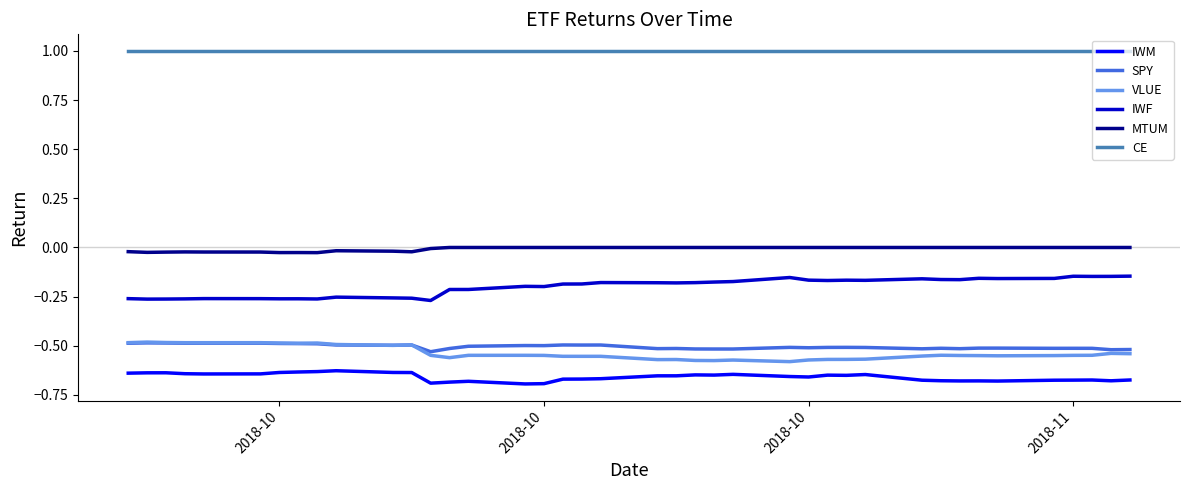

Which series has the largest total across all categories?

CE